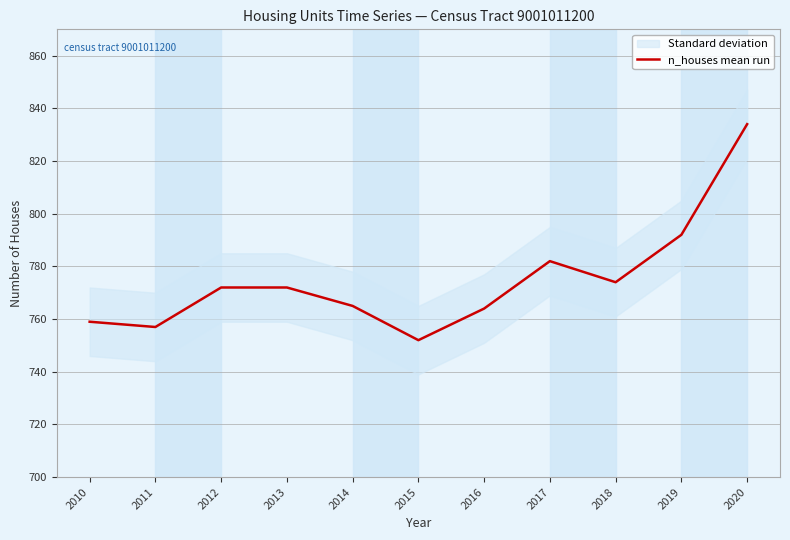

What is the value of the 9th point from the left?

774